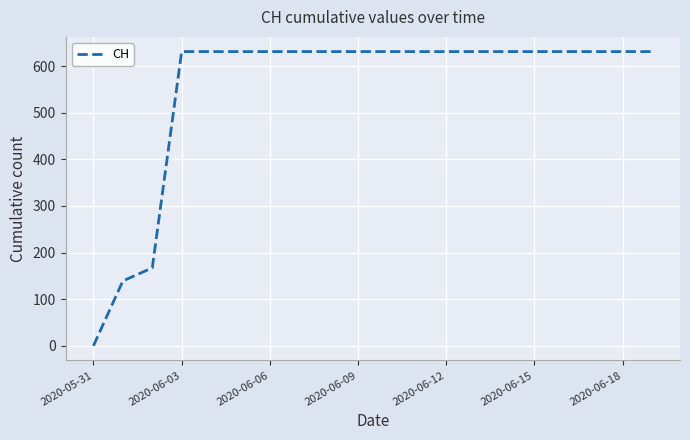

What is the difference between the maximum and minimum values?

631